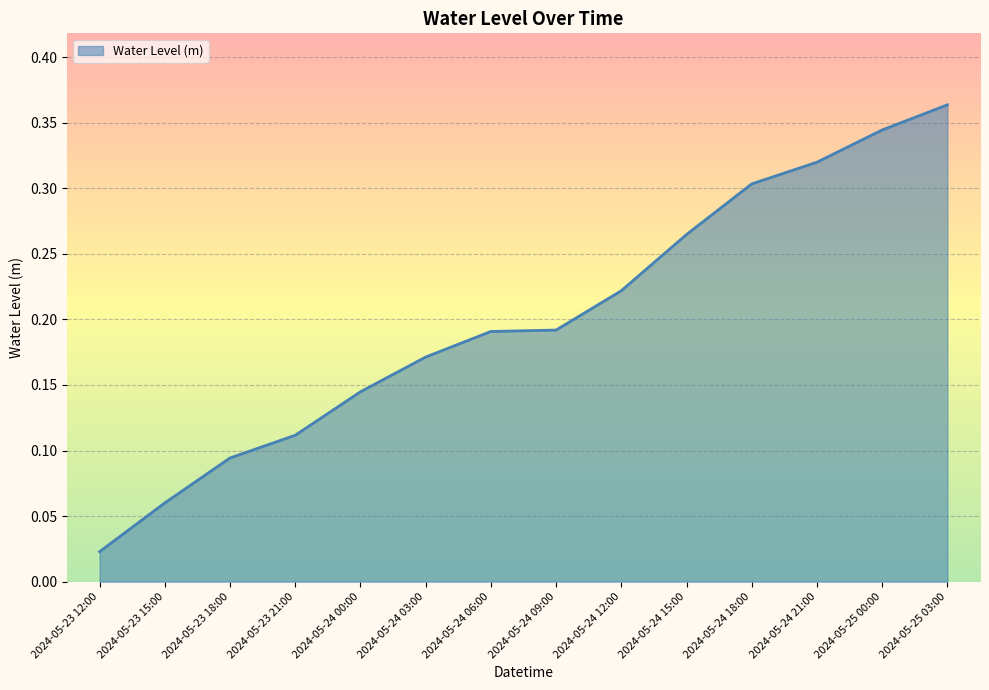

Does the chart have visible grid lines?

Yes